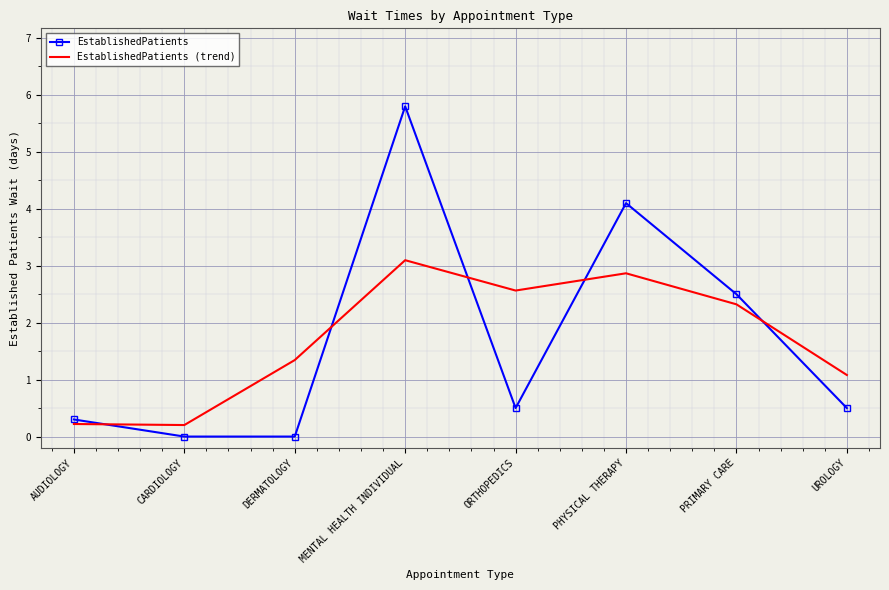

Reading right to left, transcribe all the data shown in this chart.

EstablishedPatients: UROLOGY=0.5	PRIMARY CARE=2.5	PHYSICAL THERAPY=4.1	ORTHOPEDICS=0.5	MENTAL HEALTH INDIVIDUAL=5.8	DERMATOLOGY=0.0	CARDIOLOGY=0.0	AUDIOLOGY=0.3
EstablishedPatients (trend): UROLOGY=1.1	PRIMARY CARE=2.3	PHYSICAL THERAPY=2.9	ORTHOPEDICS=2.6	MENTAL HEALTH INDIVIDUAL=3.1	DERMATOLOGY=1.3	CARDIOLOGY=0.2	AUDIOLOGY=0.2